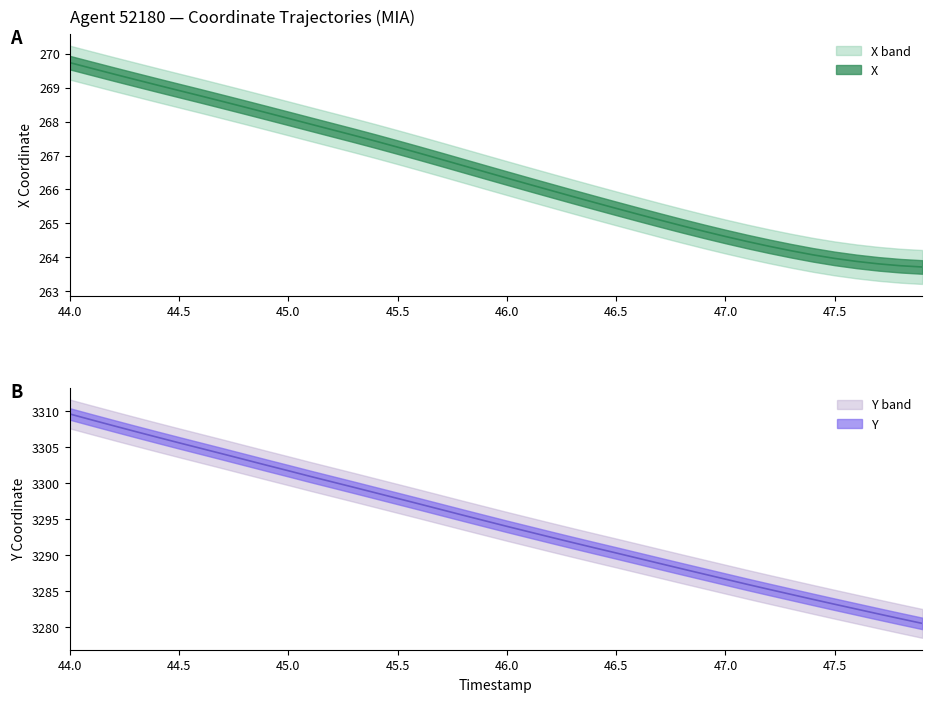

Which series has the largest range (max minus min)?

Y